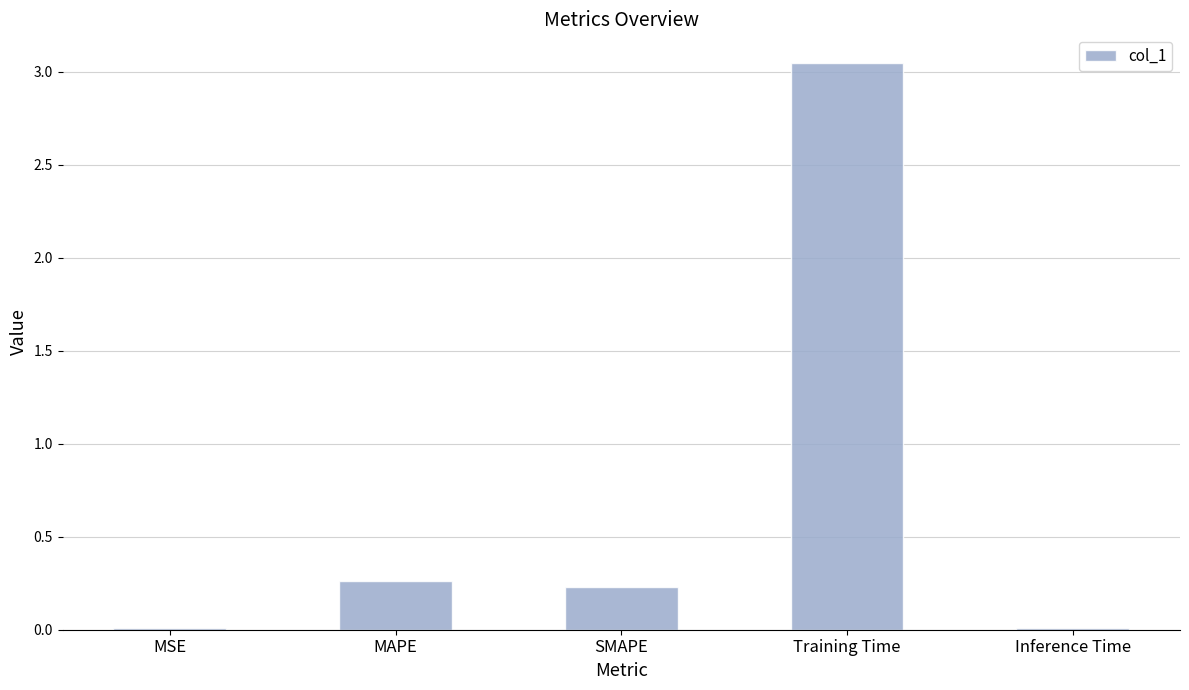

Which category has the highest value across all series?

Training Time